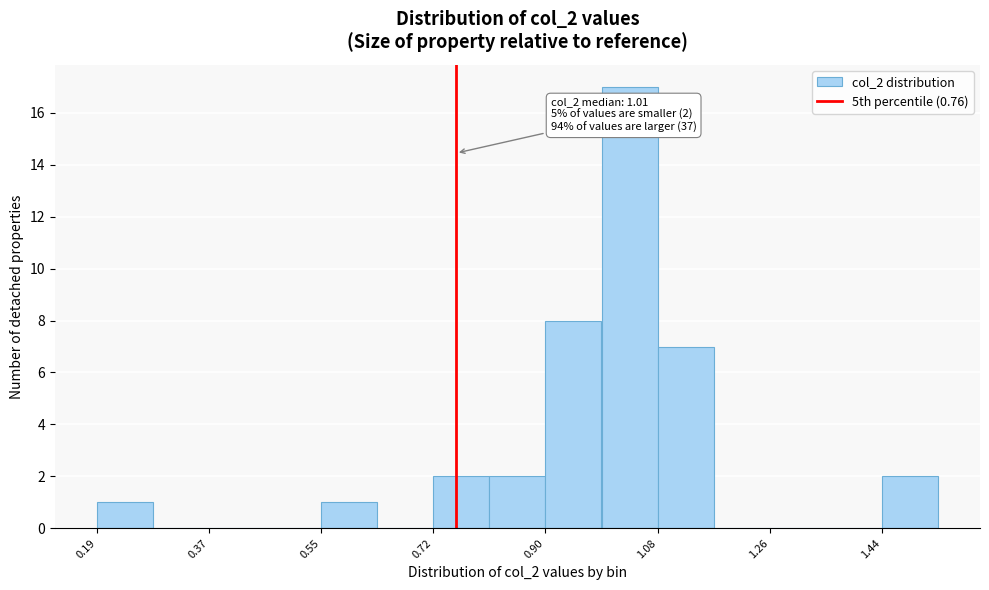

Over which range of the x-axis is the bar tallest?

1.00 to 1.08